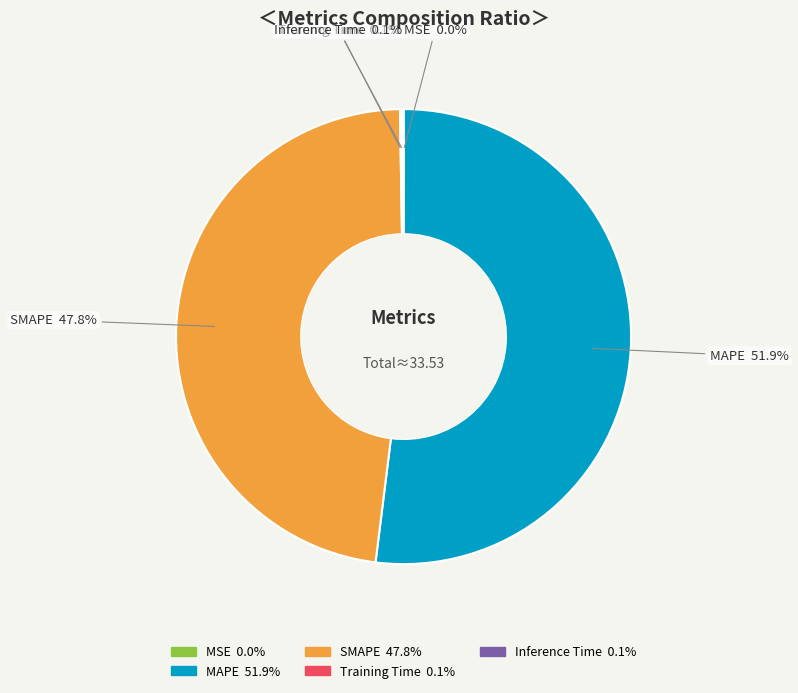

Is there a majority slice in this chart?

Yes